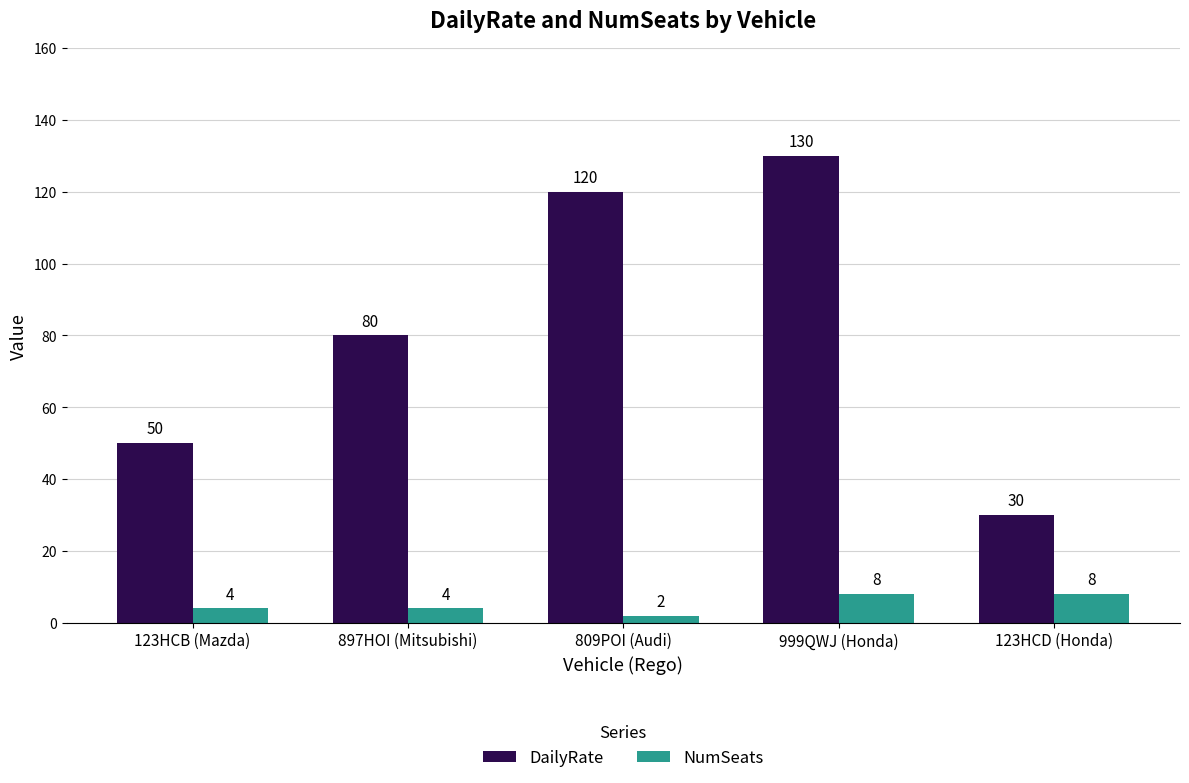

The value of NumSeats at 999QWJ (Honda) is 8. True or false?

True